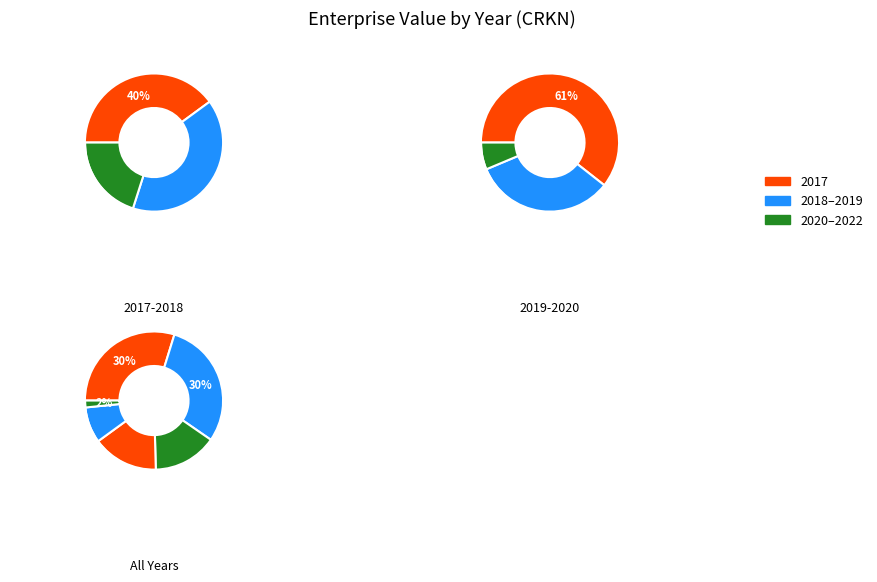

Between 2018 and 2017, which is larger?

2018